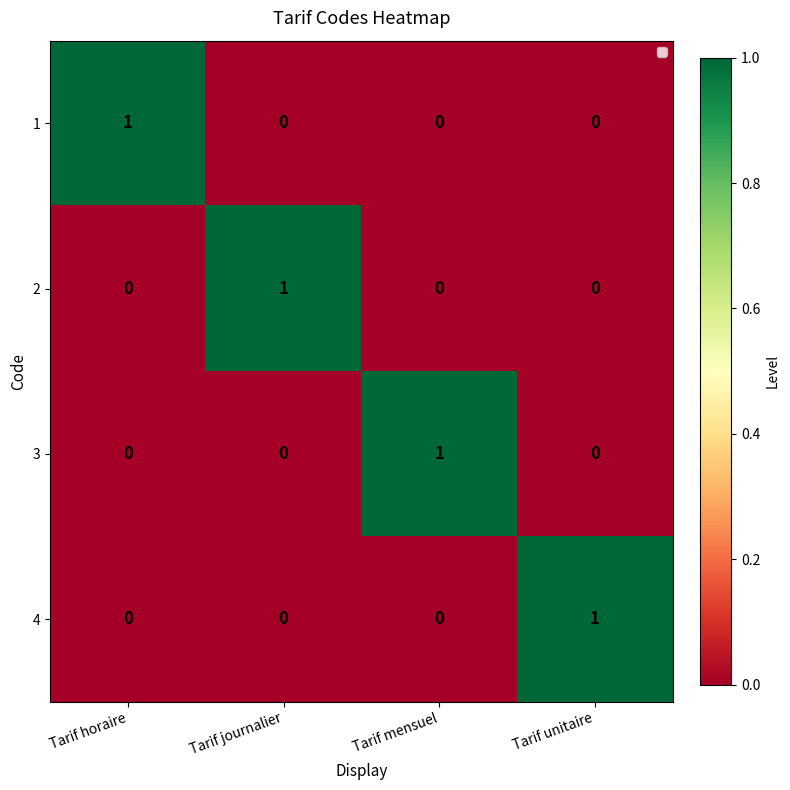

At which label does 2 reach its peak?

Tarif journalier